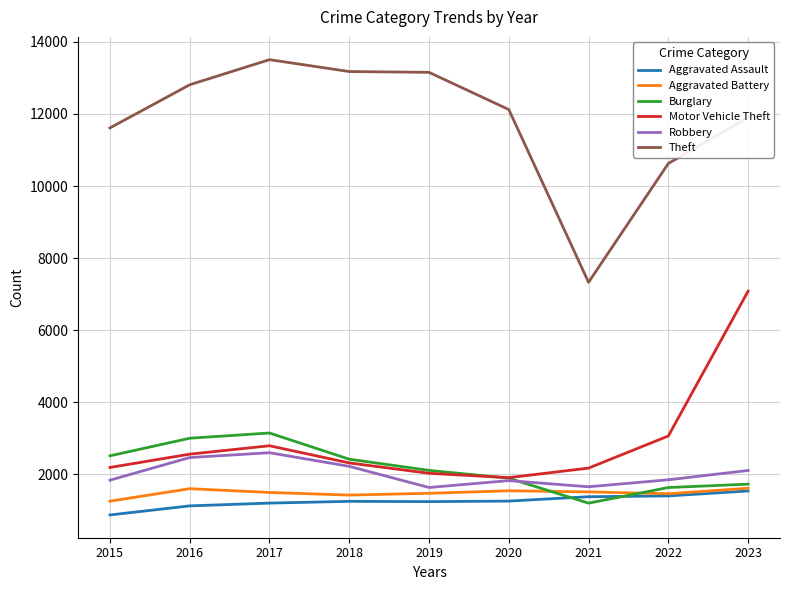

Which series has the widest spread of values?

Theft